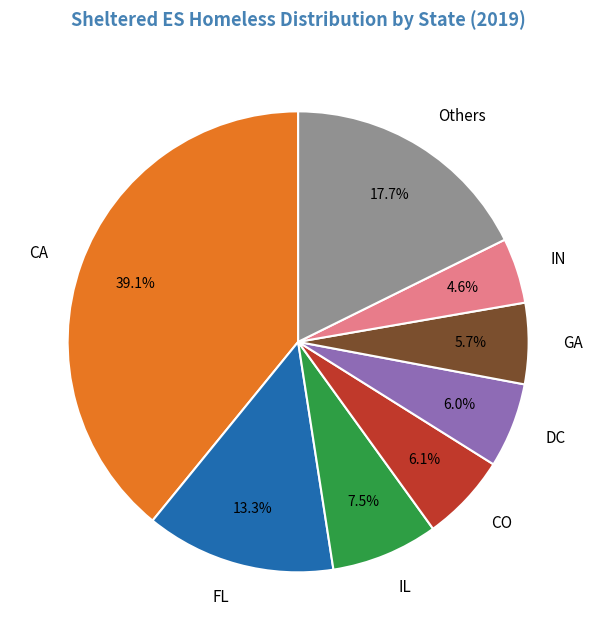

Is it true that CO is 20% of the pie?

False